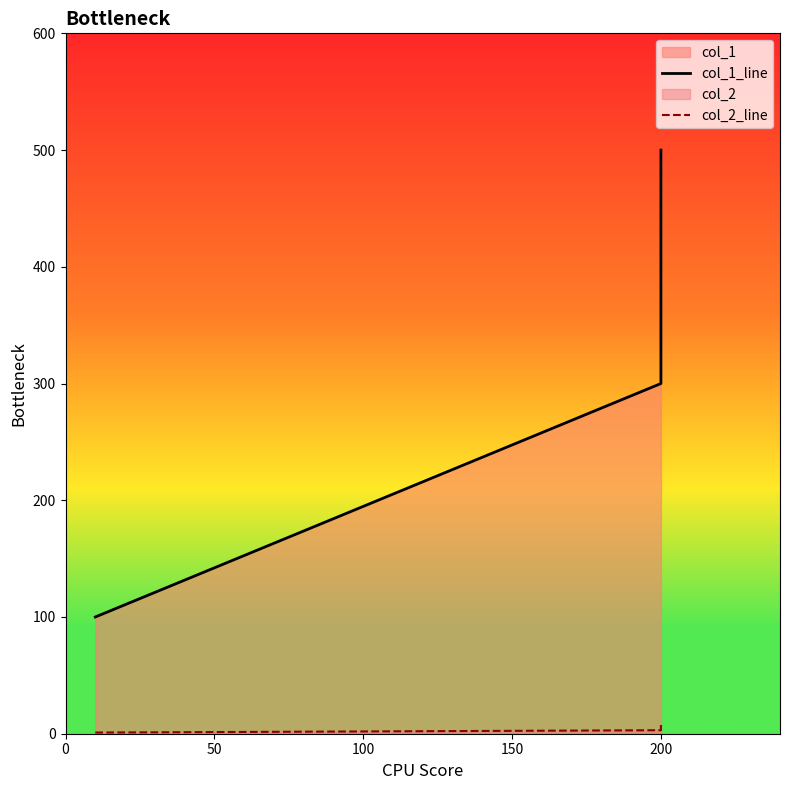

What is the value of the col_1_line point at the 3rd from the left?

500